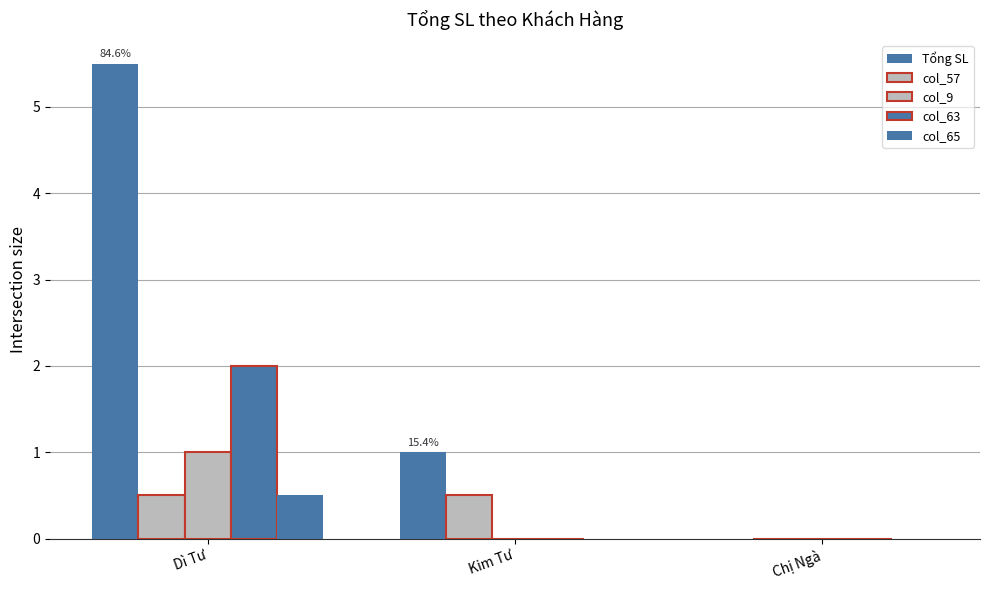

Count the col_65 values in the range 0 to 1.

3